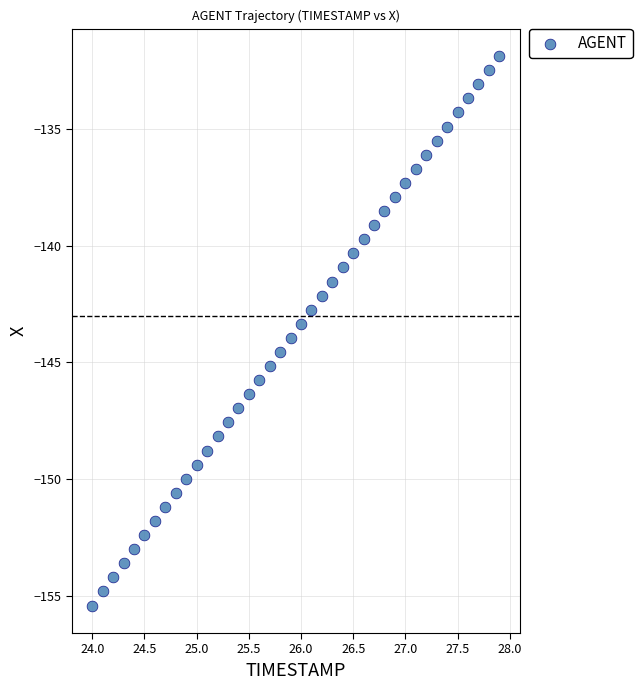

What is the range of X values (max minus min)?

3.9